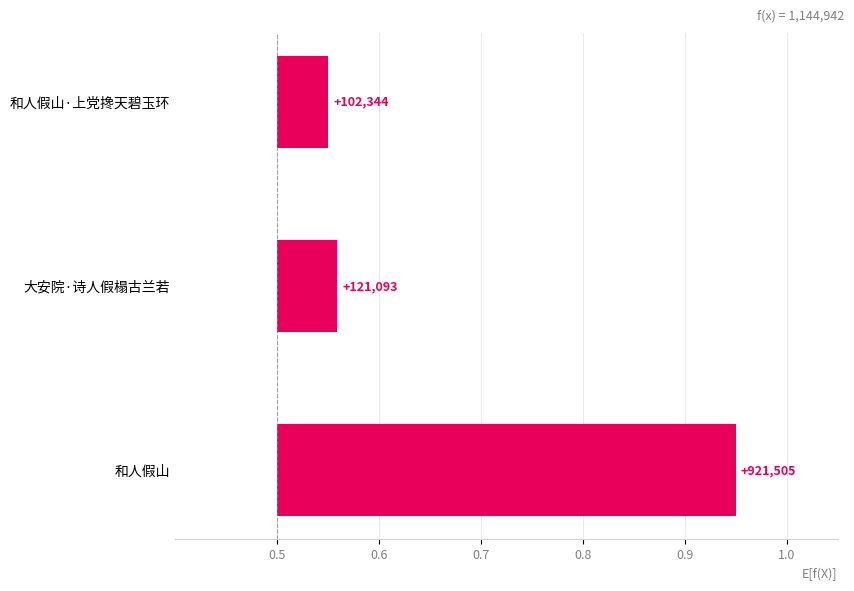

What is the difference between the maximum and minimum values?

0.4